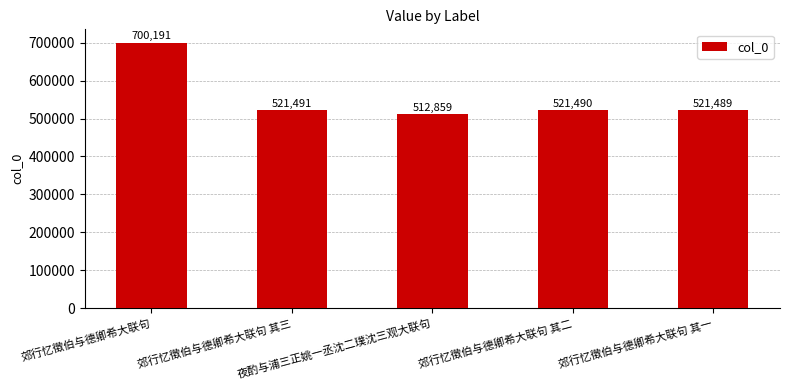

The chart shows a value of 521491 at 郊行忆徵伯与德卿希大联句 其三. True or false?

True